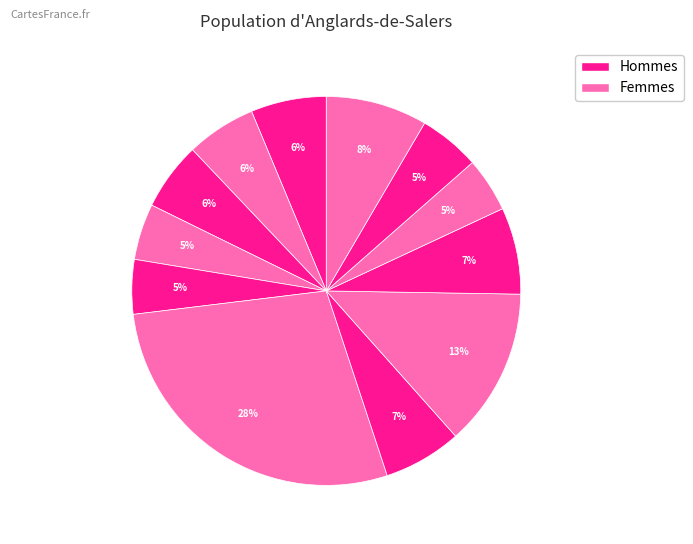

How many segments does this pie chart have?

12